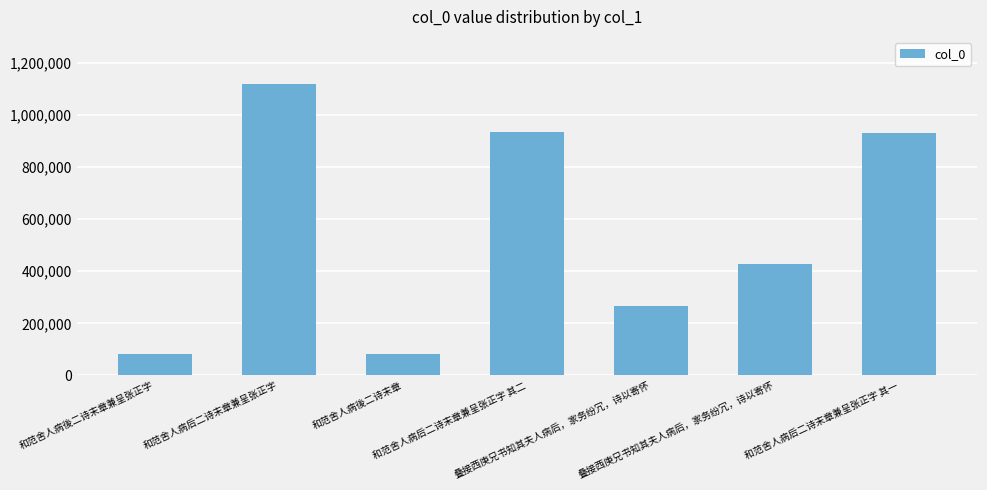

How many data points are less than 426157?

3